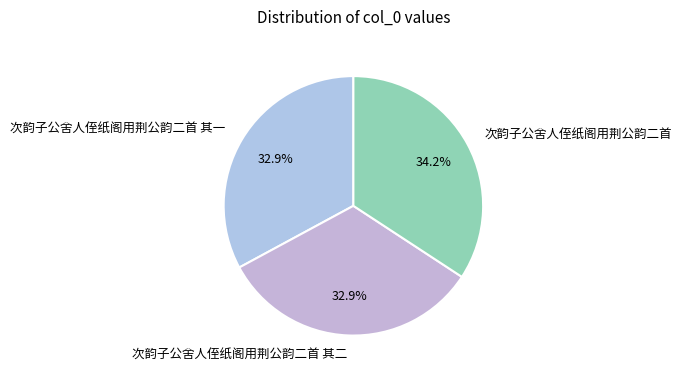

To the nearest percent, what is the difference between the largest and smallest slice percentages?

1%